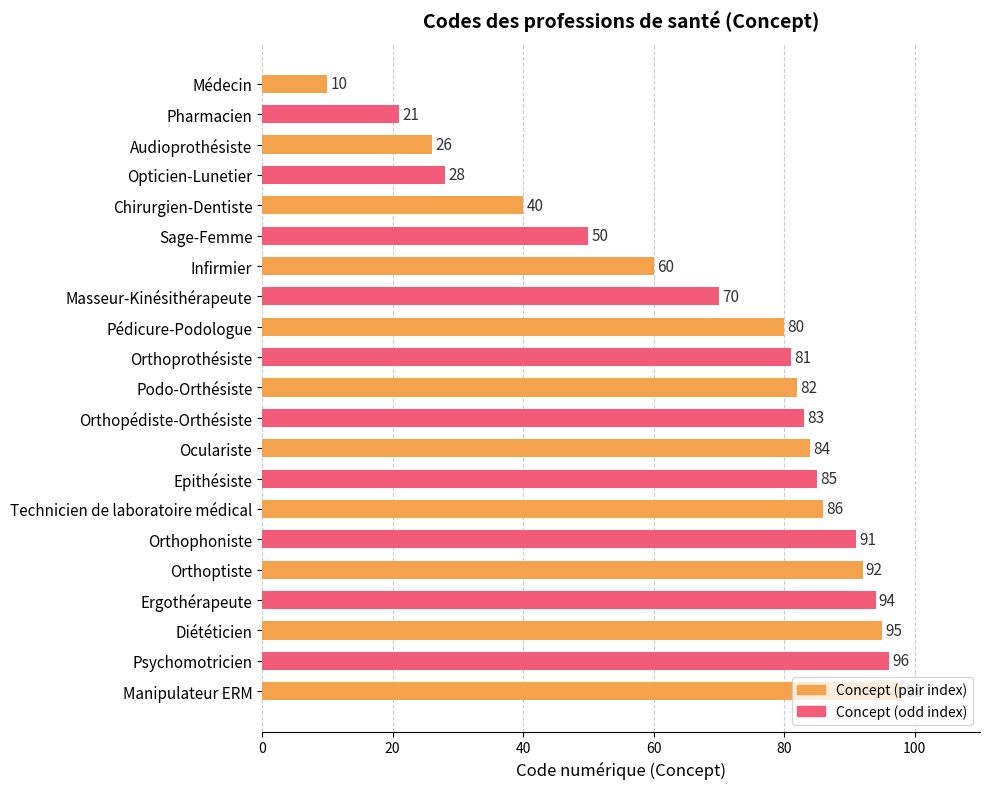

Count the number of categories in the chart.

21